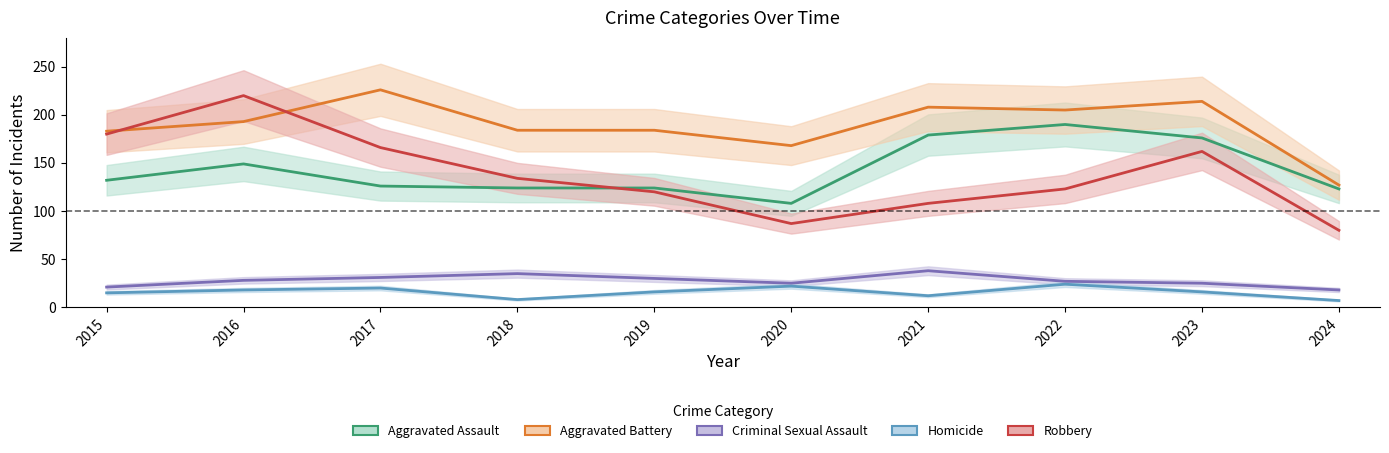

True or false: Aggravated Assault has a value of 149 at 2016.

True